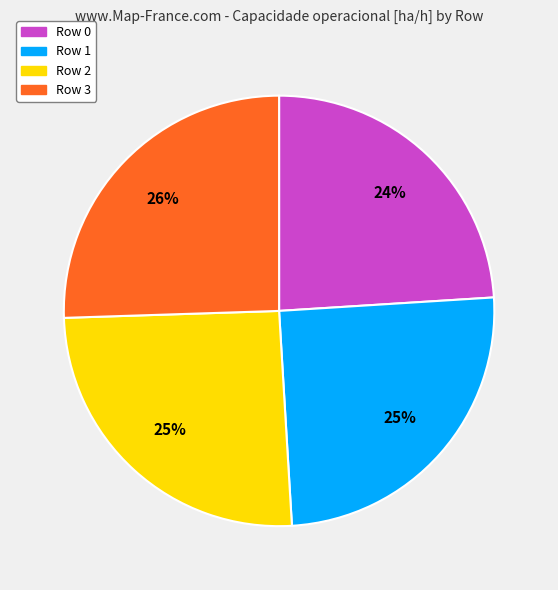

How many slices are in this pie chart?

4